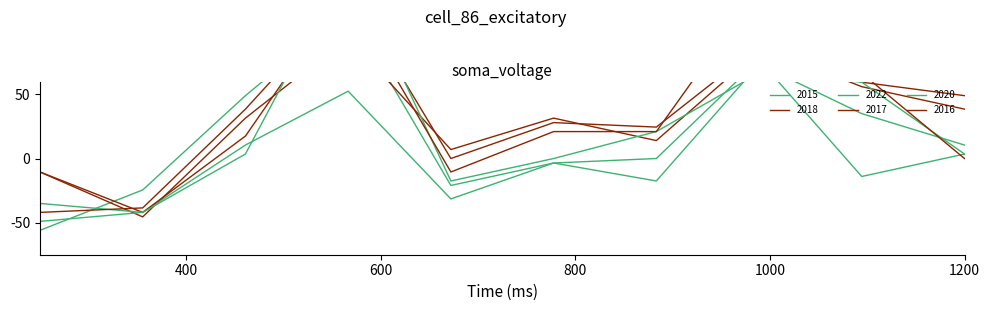

What is the difference between the second highest and second lowest values in the 2015 series?

98.0